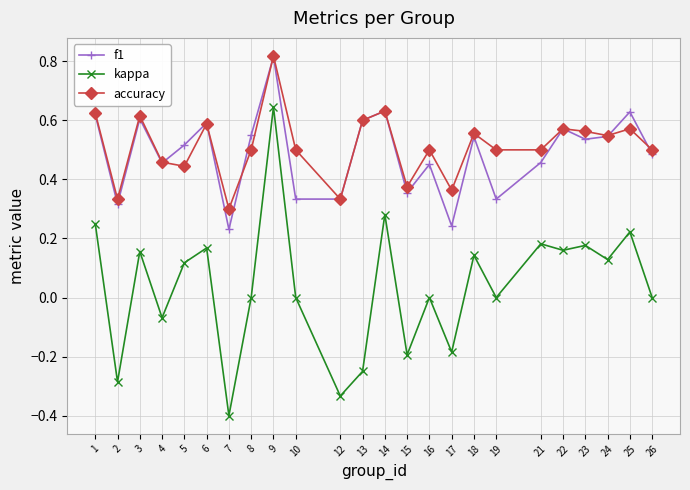

At which category is the sum across all series the highest?

9